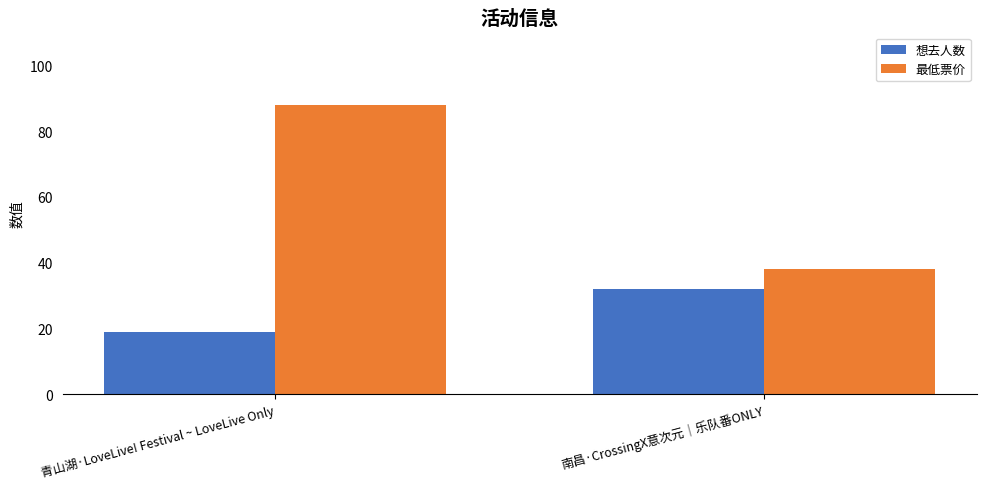

What are all the series names shown in the legend?

想去人数, 最低票价